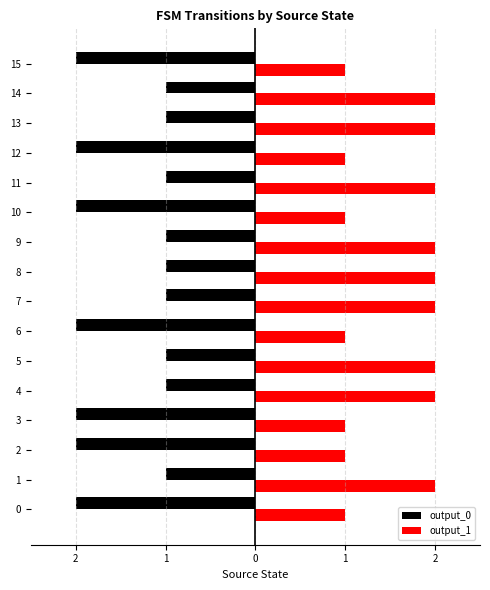

Is it true that output_1 equals 2 at 9?

True